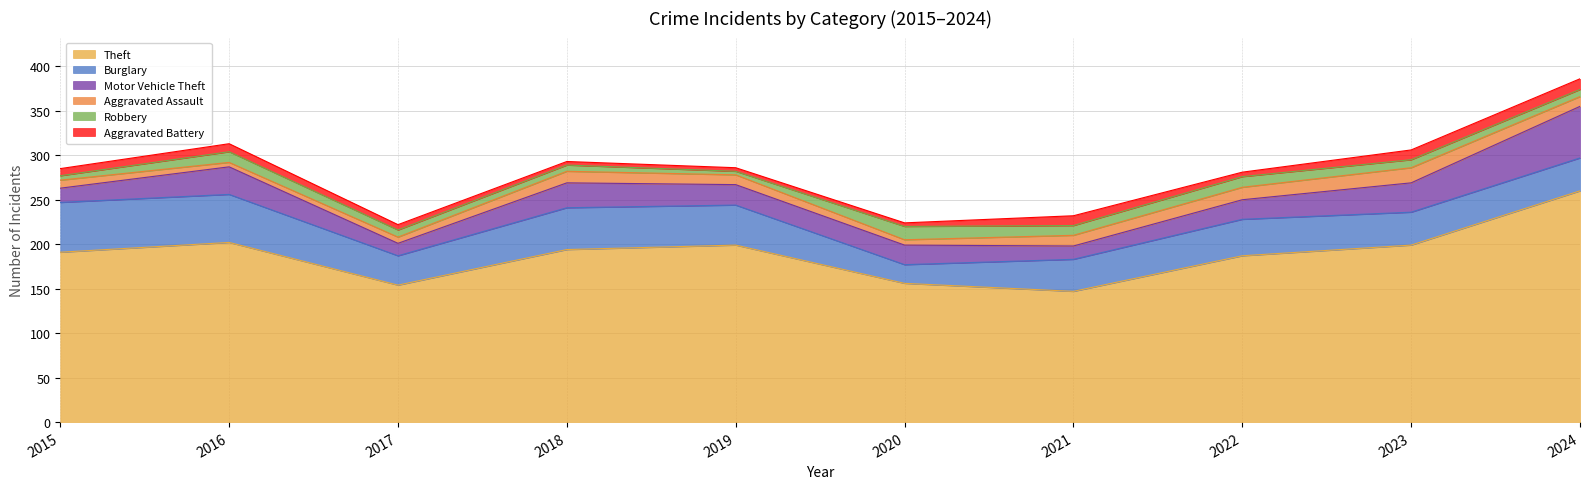

What is the sum of the Motor Vehicle Theft values at 2015 and 2023?

49